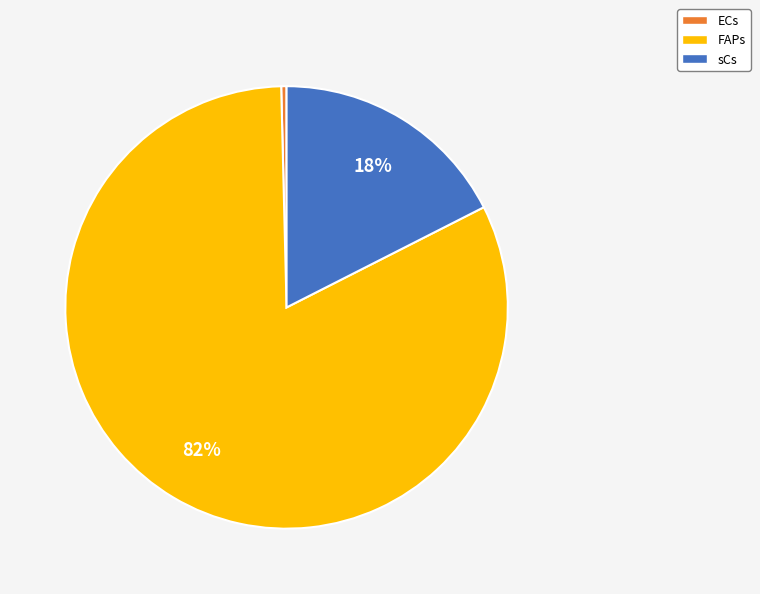

Is the sum of ECs and FAPs greater than half?

Yes